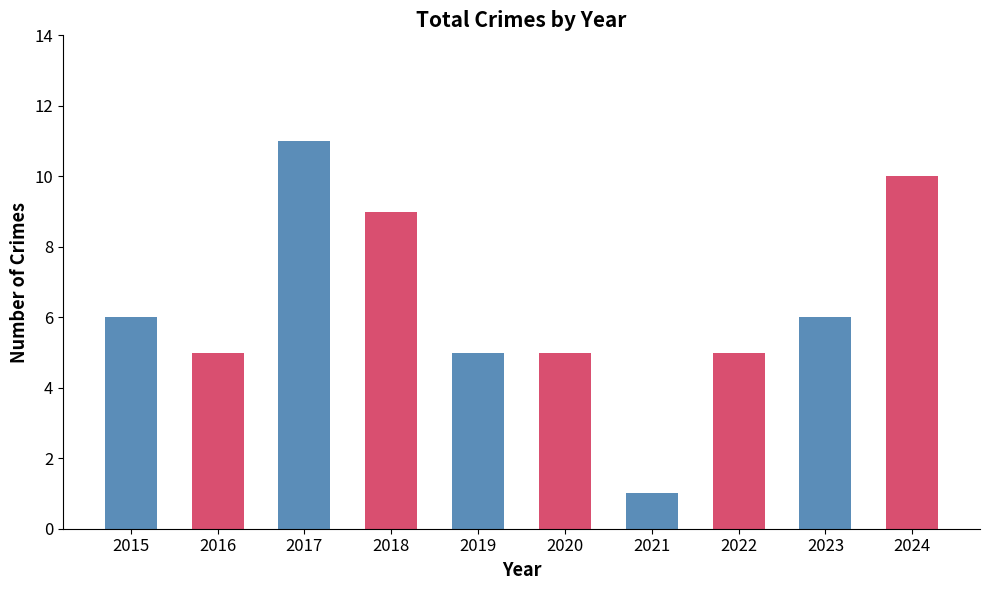

What is the change in value from 2020 to 2021?

-4